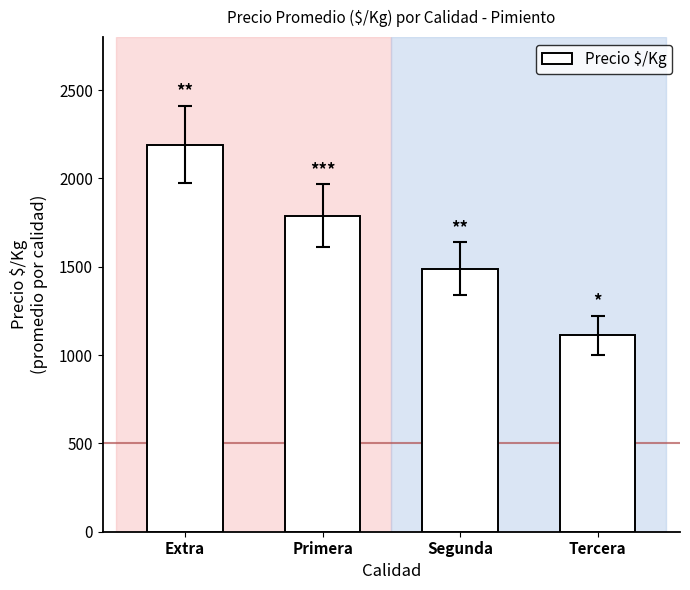

Are the bars grouped side by side (vs. stacked)?

No